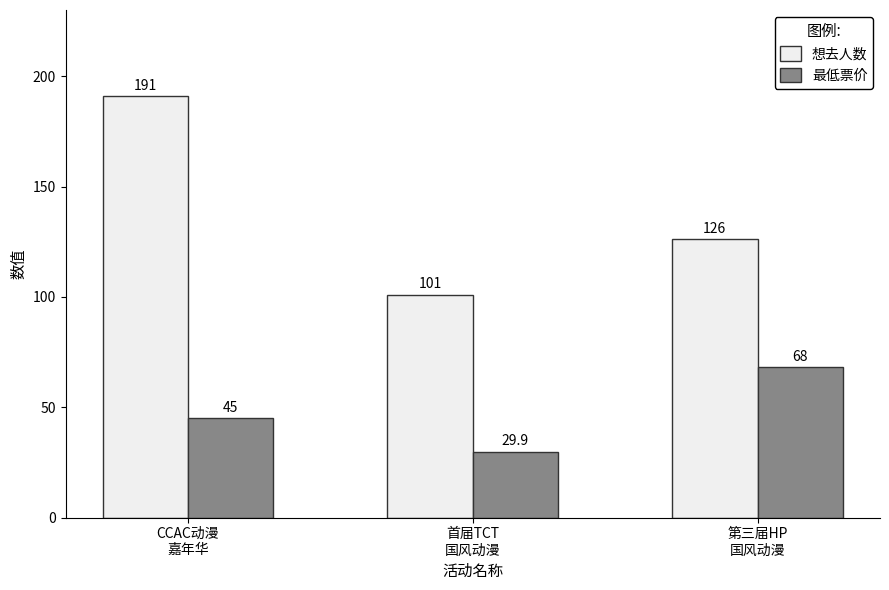

How many data points does each series have?

3